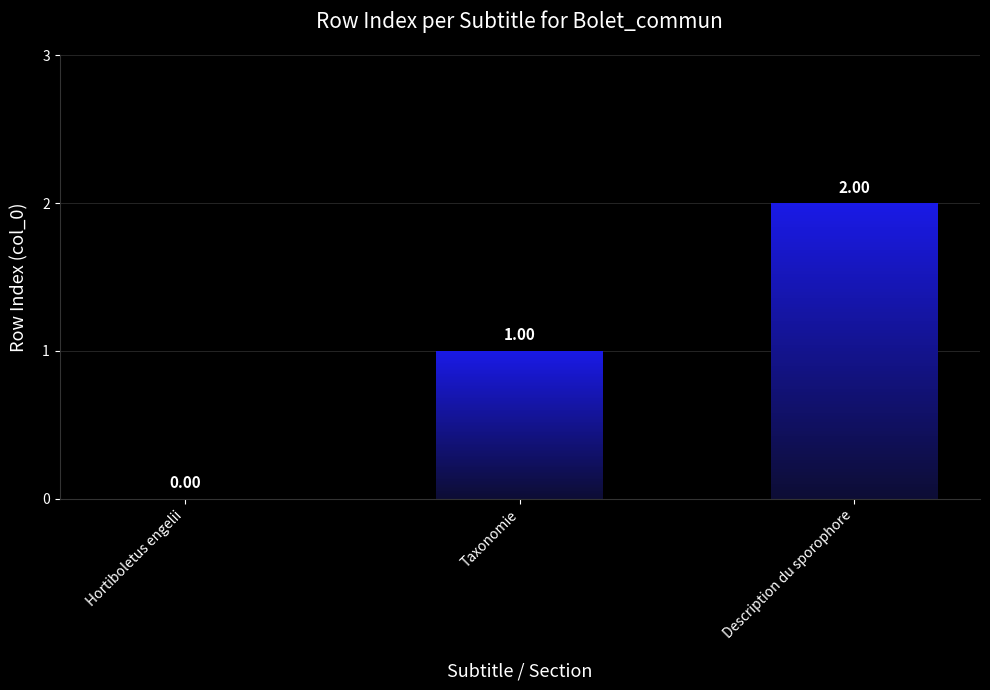

What is the difference between the values at Taxonomie and Hortiboletus engelii?

1